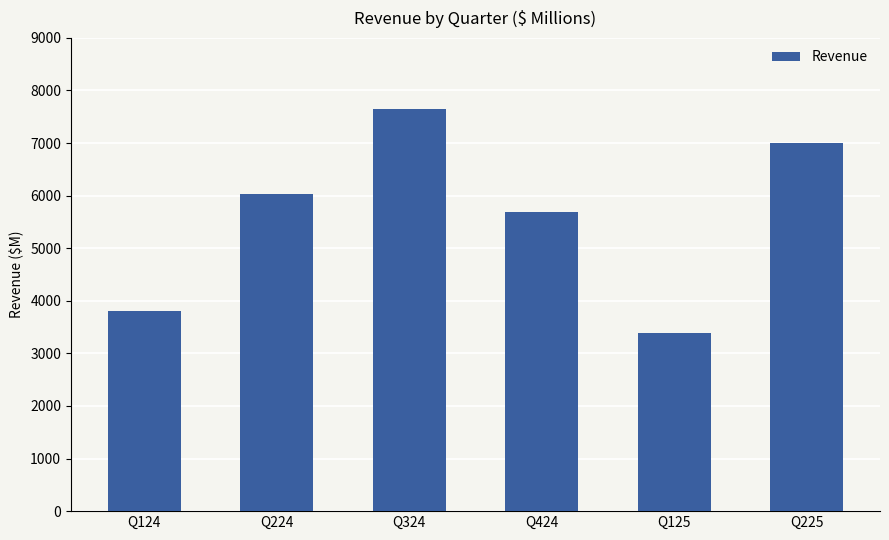

List the labels in order of value, largest first.

Q324, Q225, Q224, Q424, Q124, Q125